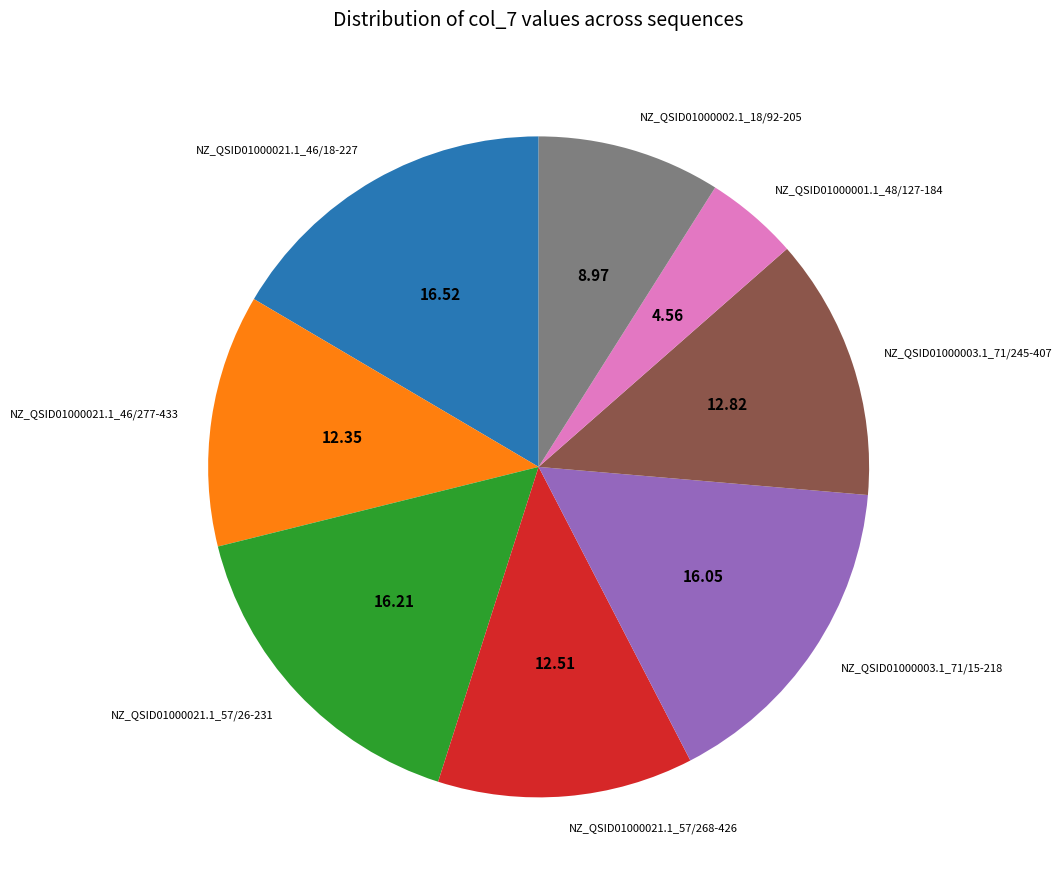

Is there a majority slice in this chart?

No